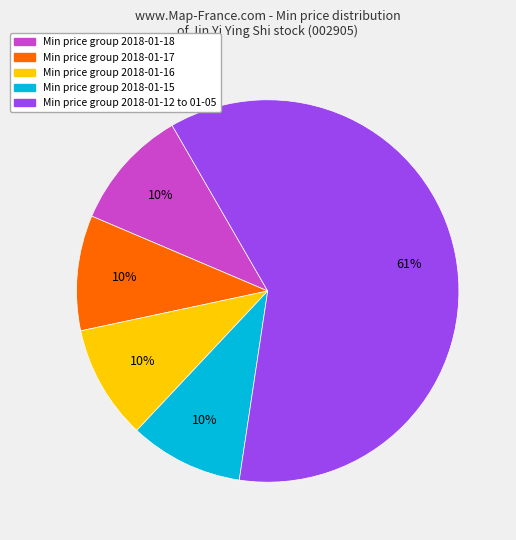

Is there any slice that represents more than half of the pie?

Yes